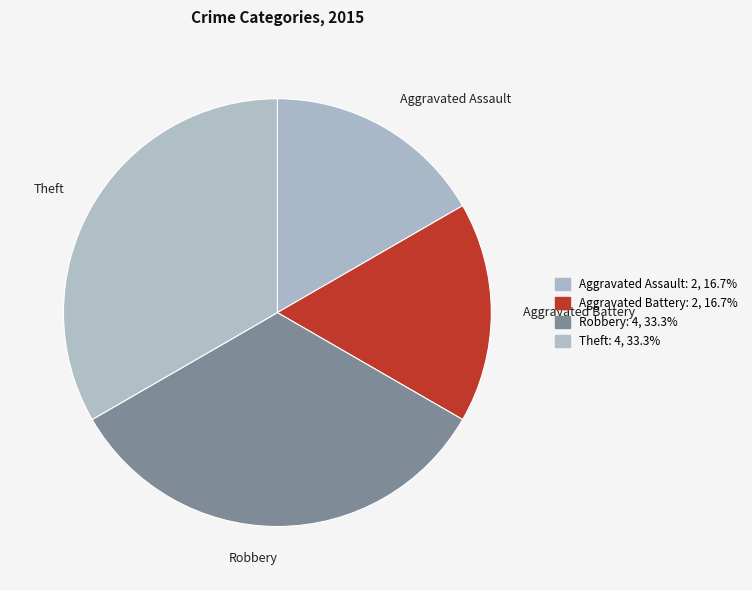

Combined, do Aggravated Battery and Aggravated Assault account for over 50%?

No